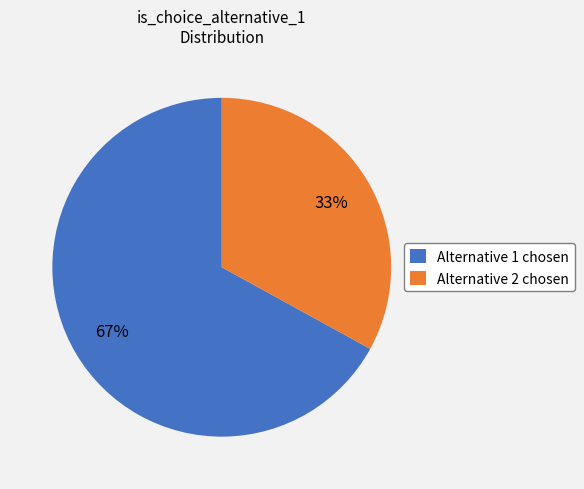

Is it true that Alternative 1 chosen is 62% of the pie?

False